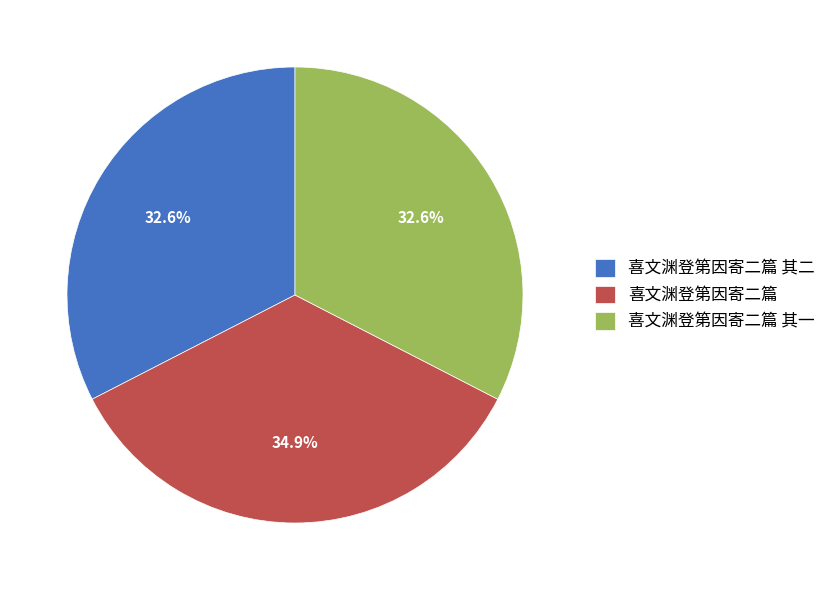

True or false: 喜文渊登第因寄二篇 其一 accounts for 47% of the total.

False